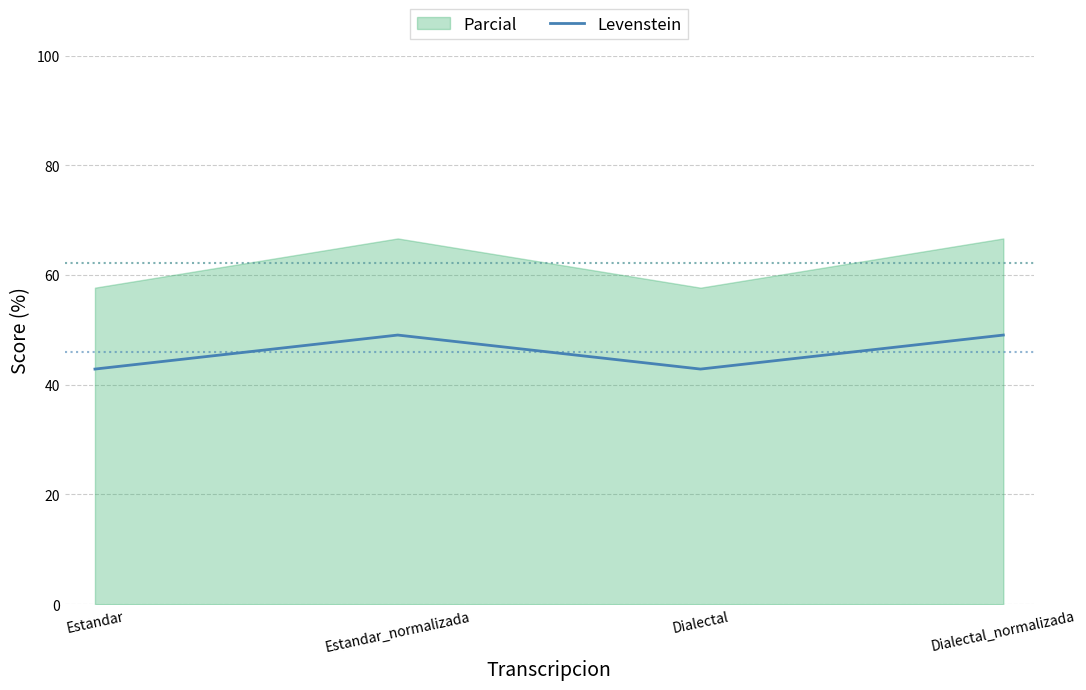

Which label corresponds to the largest value in the chart?

Estandar_normalizada